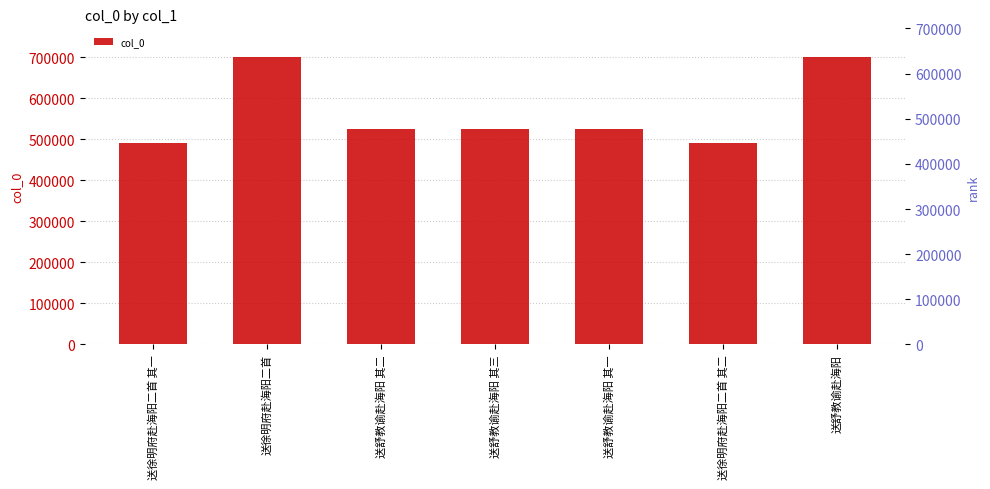

What is the difference between the second highest and minimum values?

208781